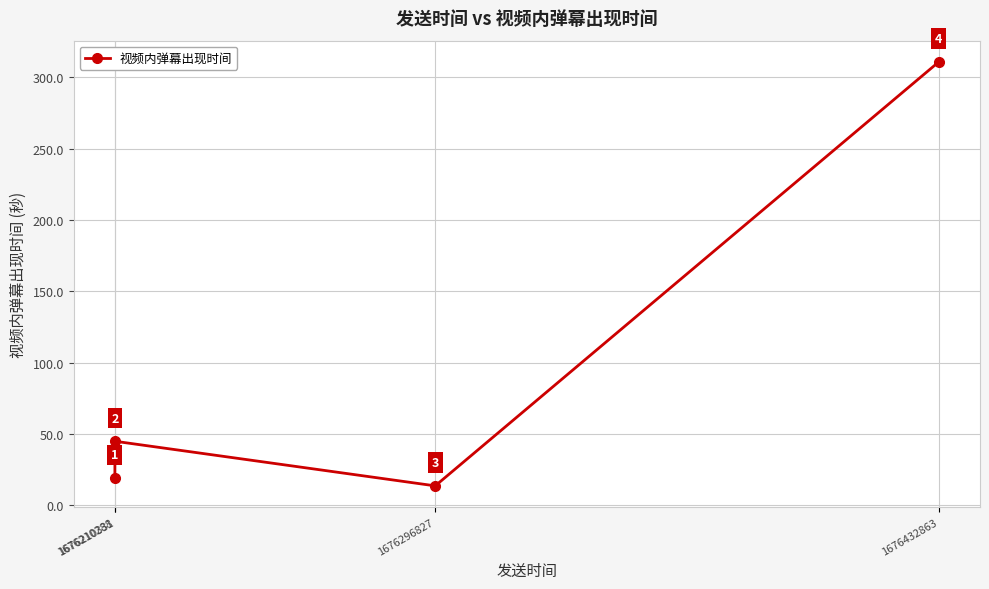

What is the value of the 4th point from the left?

310.9